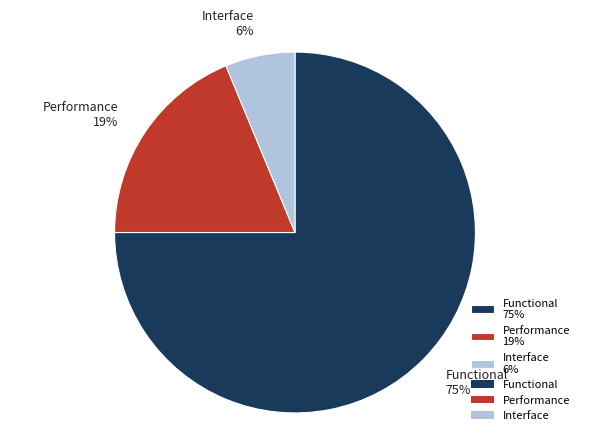

To the nearest percent, what is the combined percentage of Performance 19% and Interface 6%?

25%